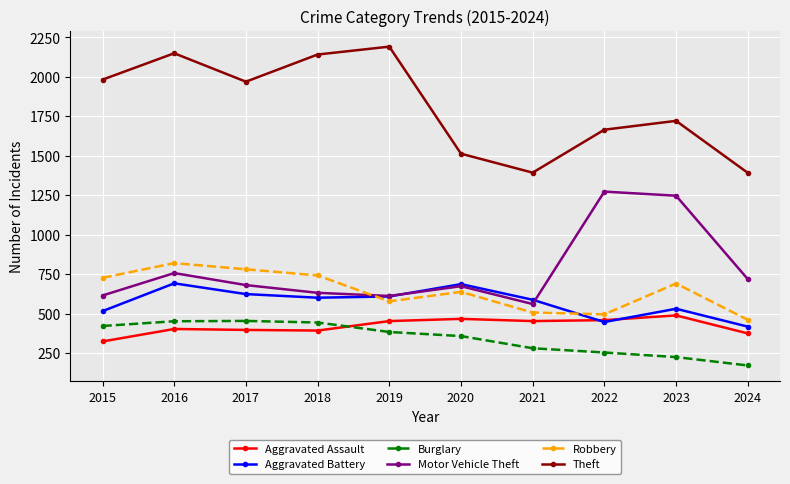

Where is the first local minimum for Motor Vehicle Theft?

2019